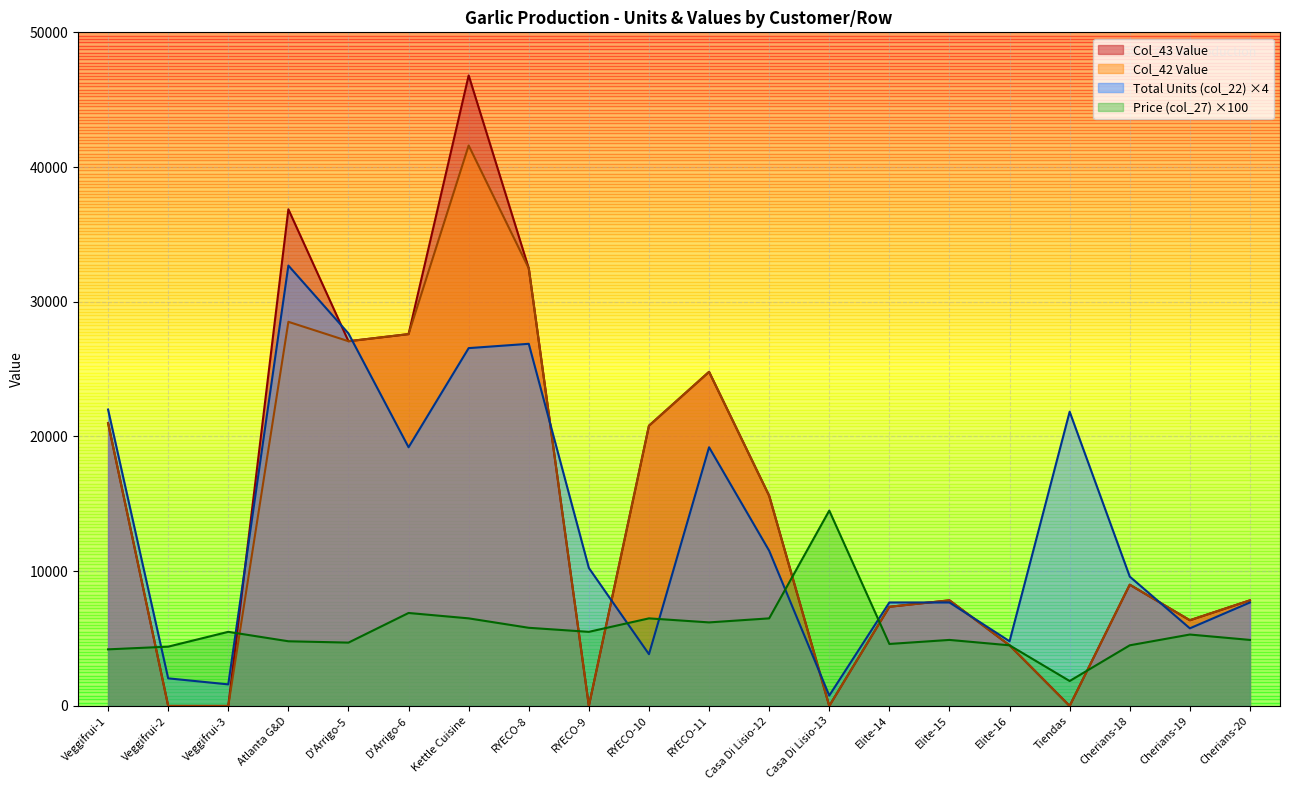

What is the average value of the Total Units (col_22) series?

13462